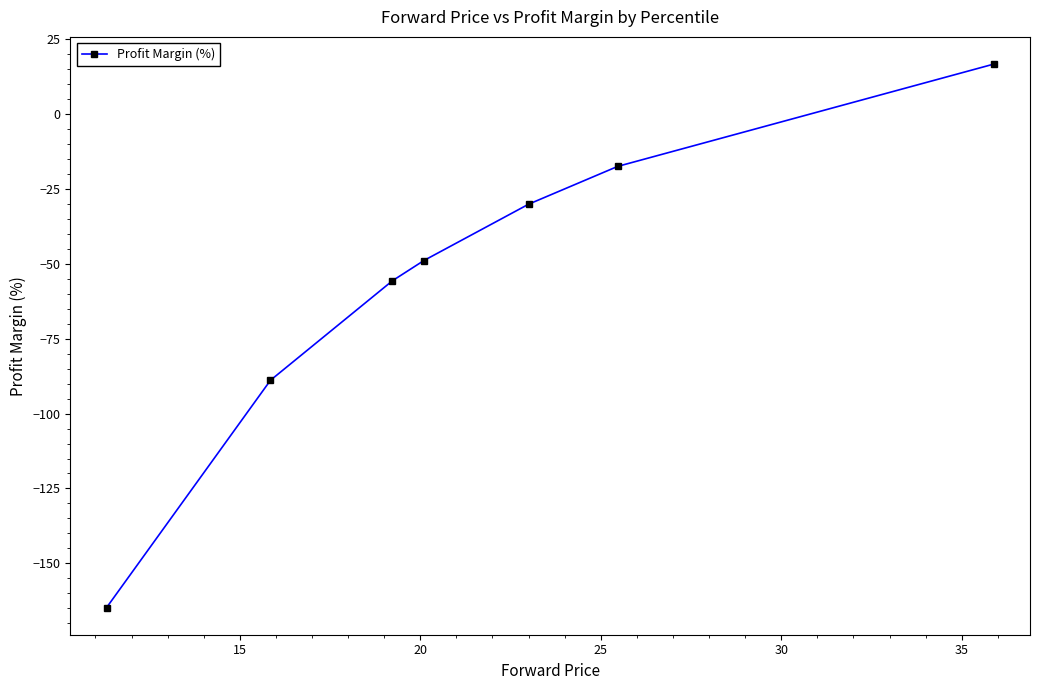

What is the average value?

-55.6